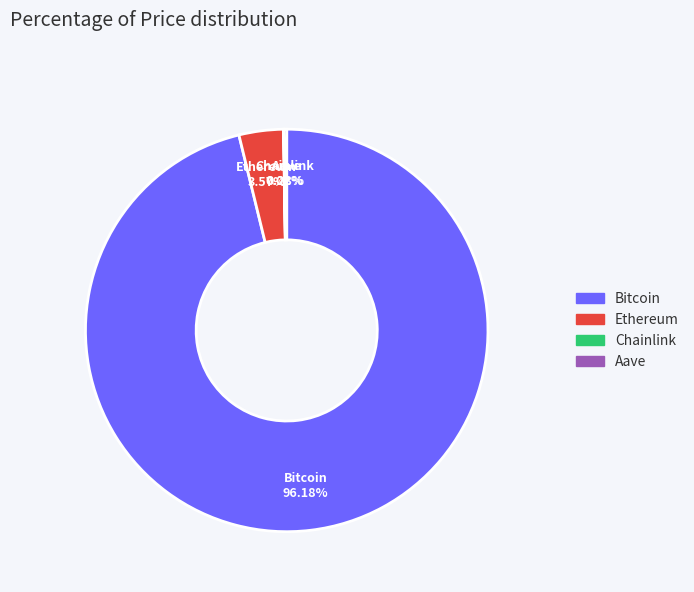

Which category has the biggest portion of the pie?

Bitcoin